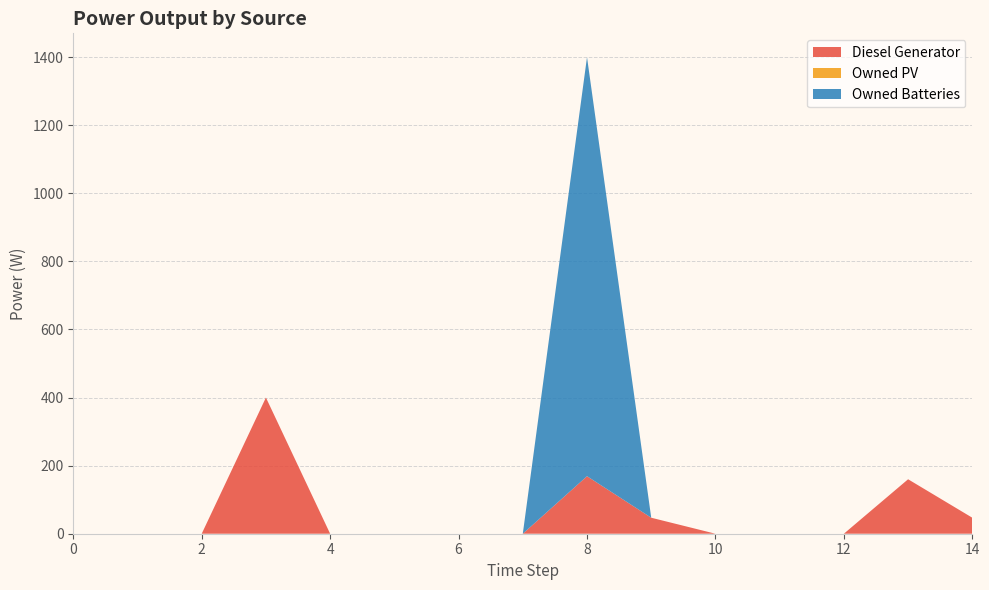

Reading left to right, what are all the values shown in this chart?

Diesel Generator: 0=0	1=0	2=0	3=400	4=0	5=0	6=0	7=0	8=169	9=47	10=0	11=0	12=0	13=160	14=47
Owned PV: 0=0	1=0	2=0	3=0	4=0	5=0	6=0	7=0	8=0	9=0	10=0	11=0	12=0	13=0	14=0
Owned Batteries: 0=0	1=0	2=0	3=0	4=0	5=0	6=0	7=0	8=1231	9=0	10=0	11=0	12=0	13=0	14=0